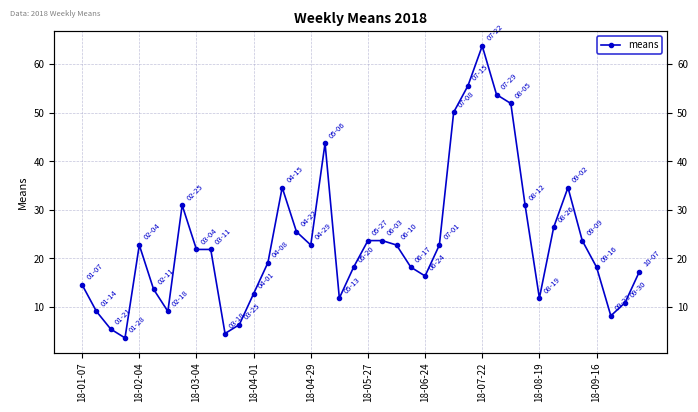

Approximately how many times larger is the value at 10 compared to 29?

0.1